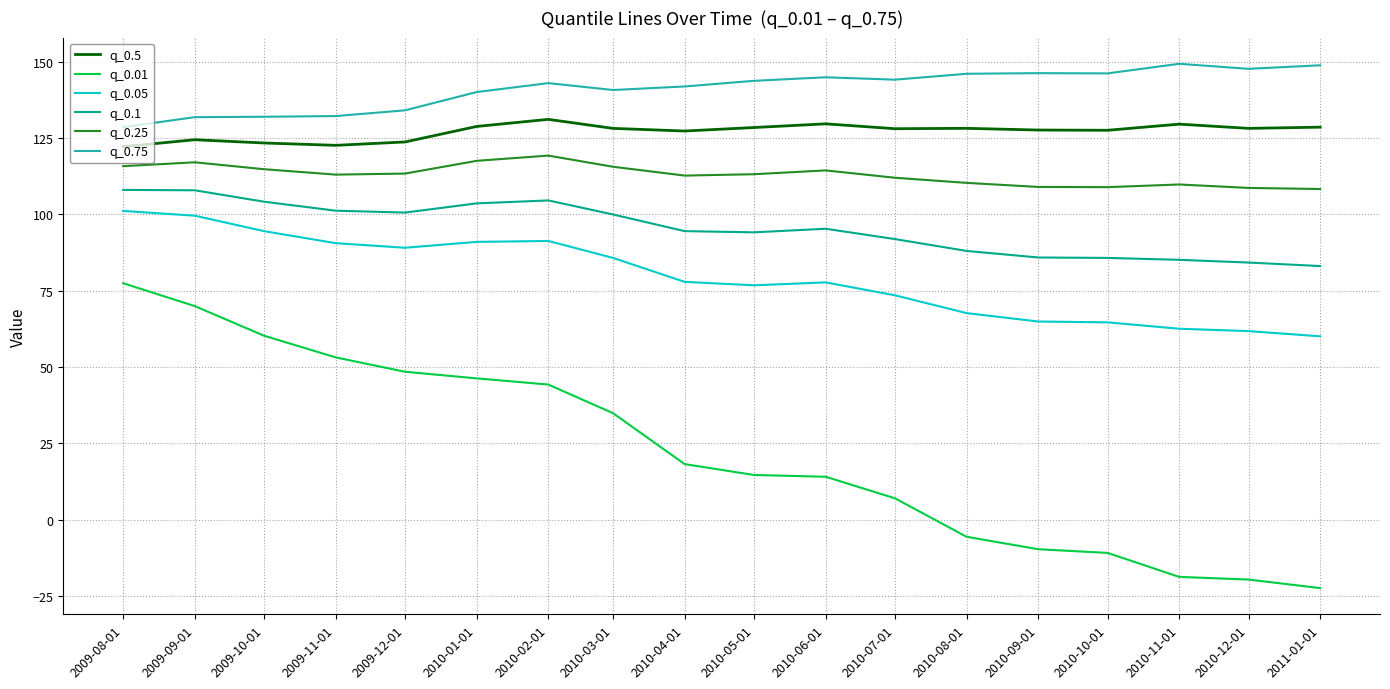

Which series changed the most between 2009-12-01 and 2010-12-01?

q_0.01